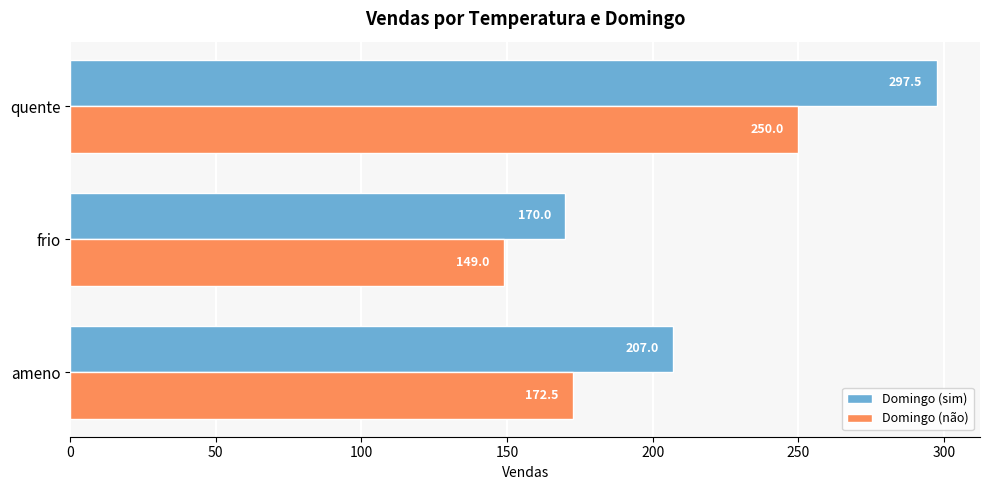

What is the sum of the Domingo (sim) values at ameno and frio?

377.0